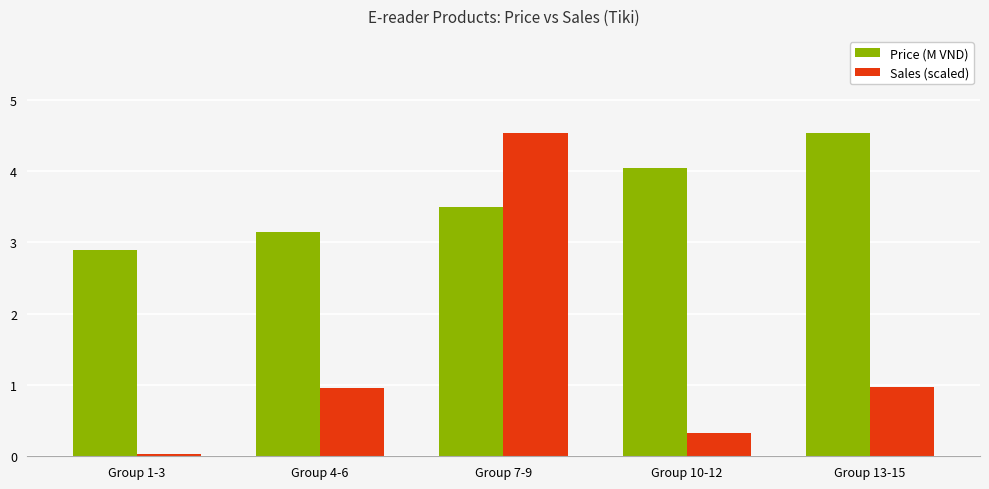

Which series has the largest total across all categories?

Price (M VND)